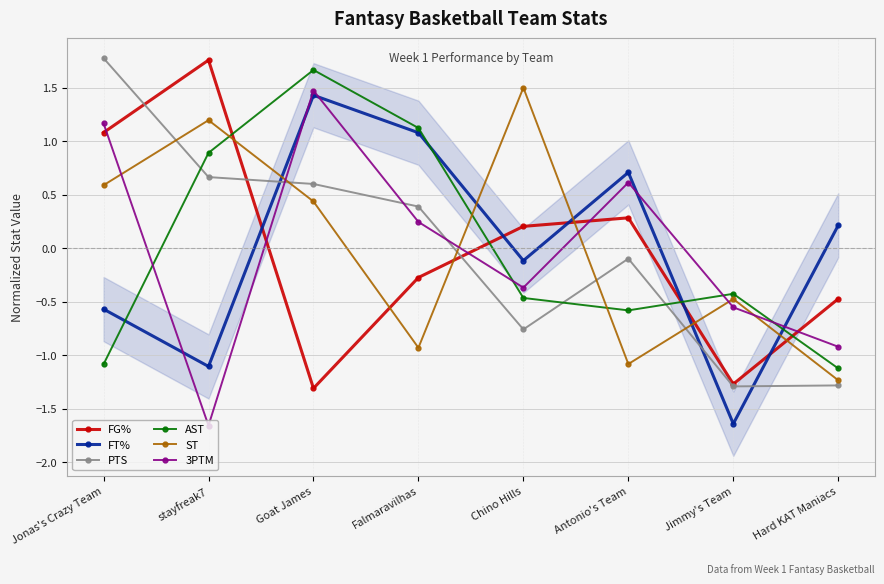

Reading right to left, transcribe all the data shown in this chart.

FG%: Hard KAT Maniacs=-0.5	Jimmy's Team=-1.3	Antonio's Team=0.3	Chino Hills=0.2	Falmaravilhas=-0.3	Goat James=-1.3	stayfreak7=1.8	Jonas's Crazy Team=1.1
FT%: Hard KAT Maniacs=0.2	Jimmy's Team=-1.6	Antonio's Team=0.7	Chino Hills=-0.1	Falmaravilhas=1.1	Goat James=1.4	stayfreak7=-1.1	Jonas's Crazy Team=-0.6
PTS: Hard KAT Maniacs=-1.3	Jimmy's Team=-1.3	Antonio's Team=-0.1	Chino Hills=-0.8	Falmaravilhas=0.4	Goat James=0.6	stayfreak7=0.7	Jonas's Crazy Team=1.8
AST: Hard KAT Maniacs=-1.1	Jimmy's Team=-0.4	Antonio's Team=-0.6	Chino Hills=-0.5	Falmaravilhas=1.1	Goat James=1.7	stayfreak7=0.9	Jonas's Crazy Team=-1.1
ST: Hard KAT Maniacs=-1.2	Jimmy's Team=-0.5	Antonio's Team=-1.1	Chino Hills=1.5	Falmaravilhas=-0.9	Goat James=0.4	stayfreak7=1.2	Jonas's Crazy Team=0.6
3PTM: Hard KAT Maniacs=-0.9	Jimmy's Team=-0.6	Antonio's Team=0.6	Chino Hills=-0.4	Falmaravilhas=0.2	Goat James=1.5	stayfreak7=-1.7	Jonas's Crazy Team=1.2